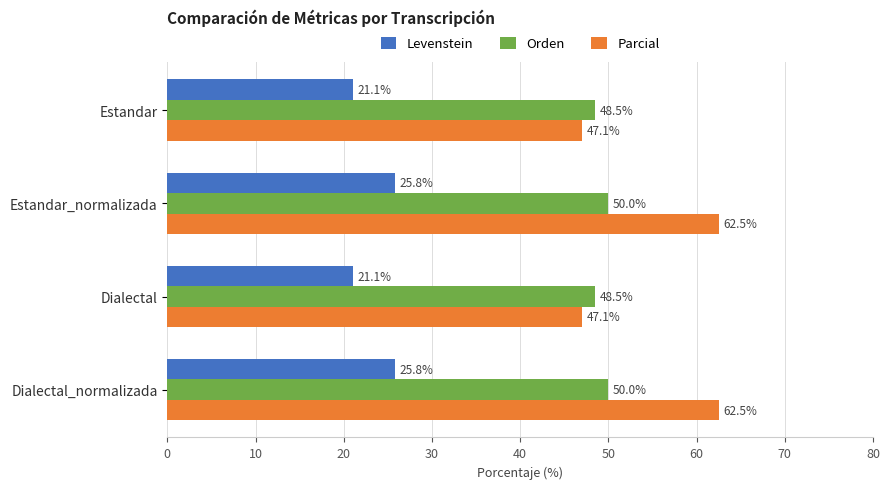

List the series in order of their overall mean, lowest first.

Levenstein, Orden, Parcial